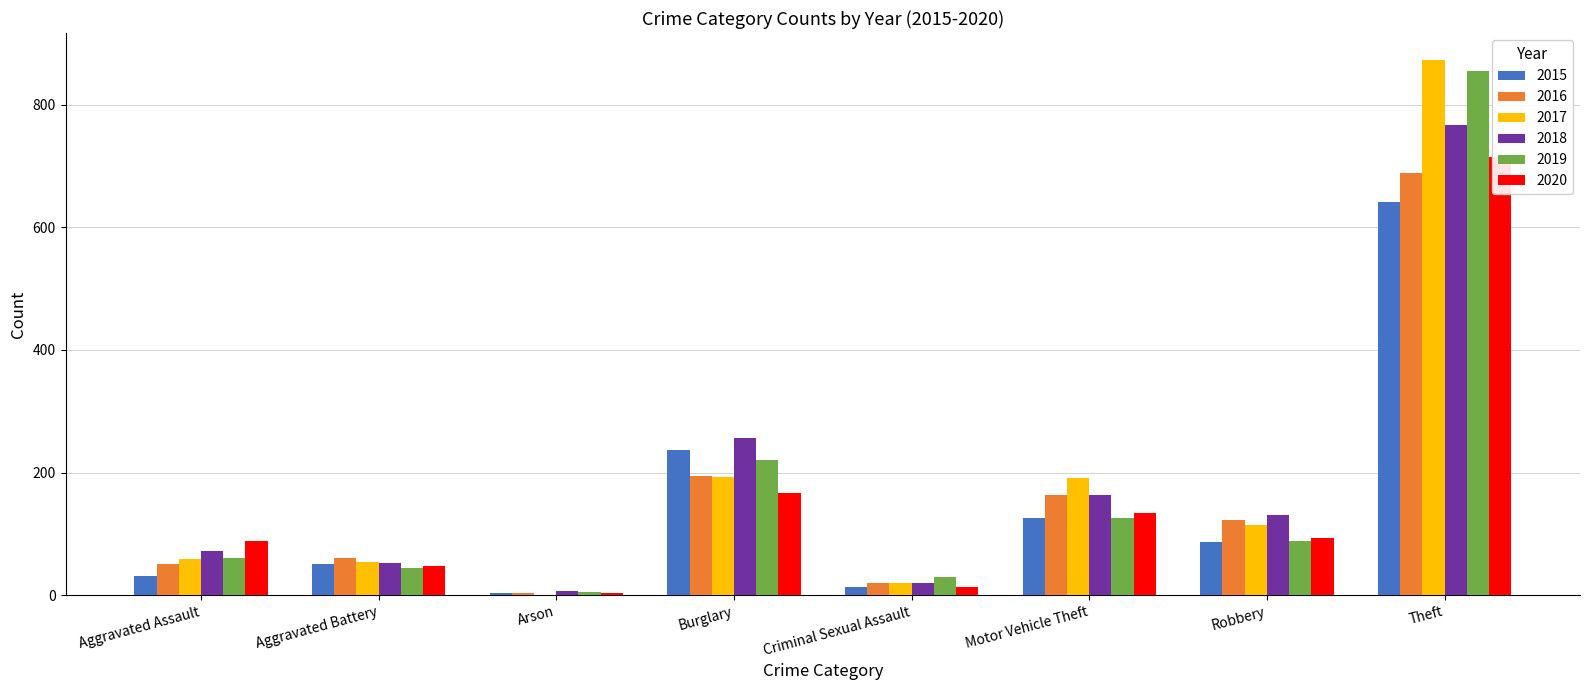

What is the minimum value shown in the chart?

1